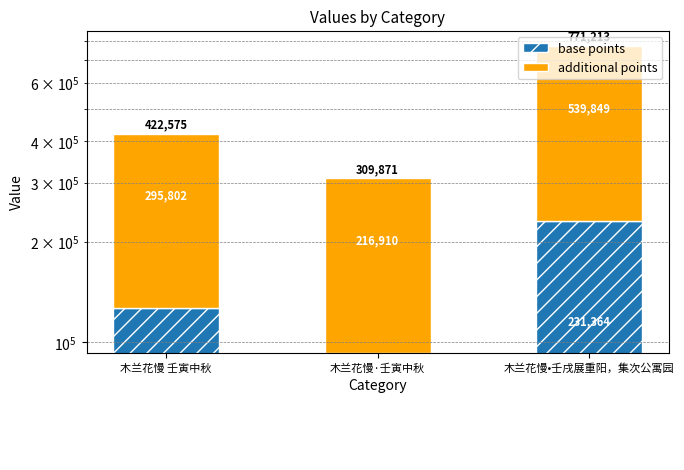

Which has a higher value, 木兰花慢•壬戌展重阳，集次公寓园 or 木兰花慢·壬寅中秋?

木兰花慢•壬戌展重阳，集次公寓园